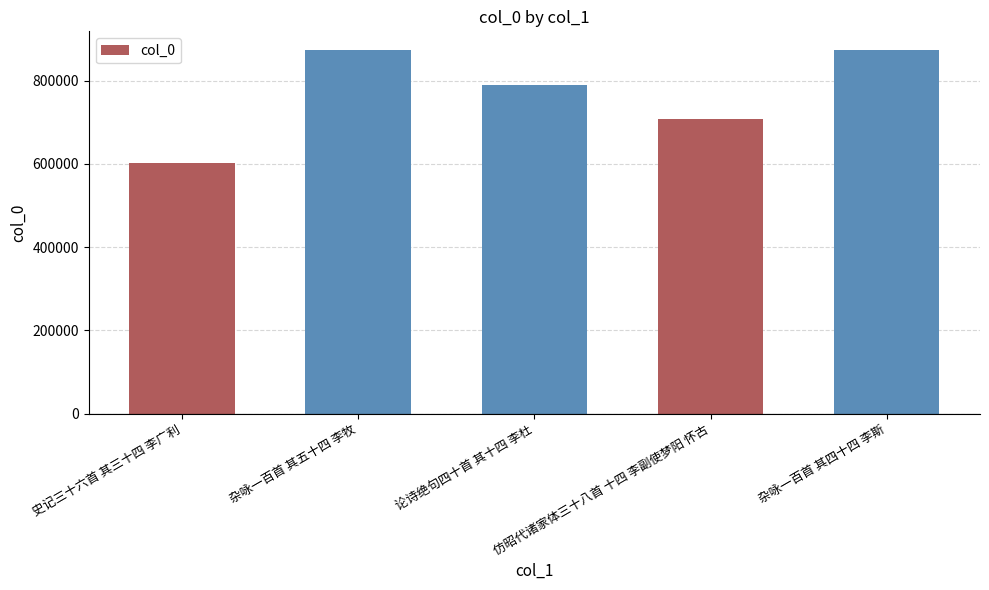

What is the greatest value displayed?

875098